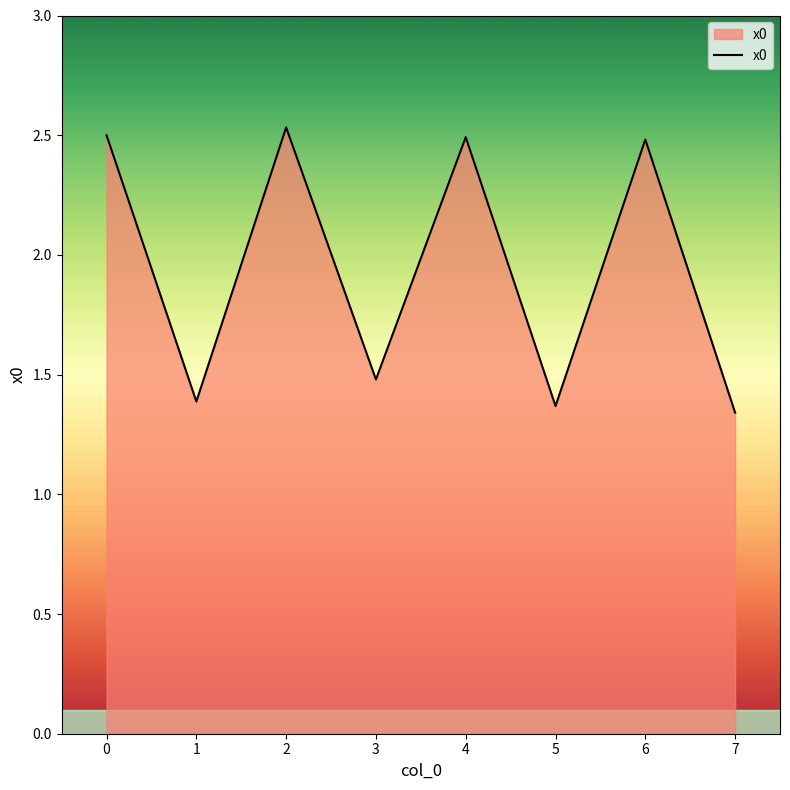

What is the difference between the maximum and second lowest values?

1.2